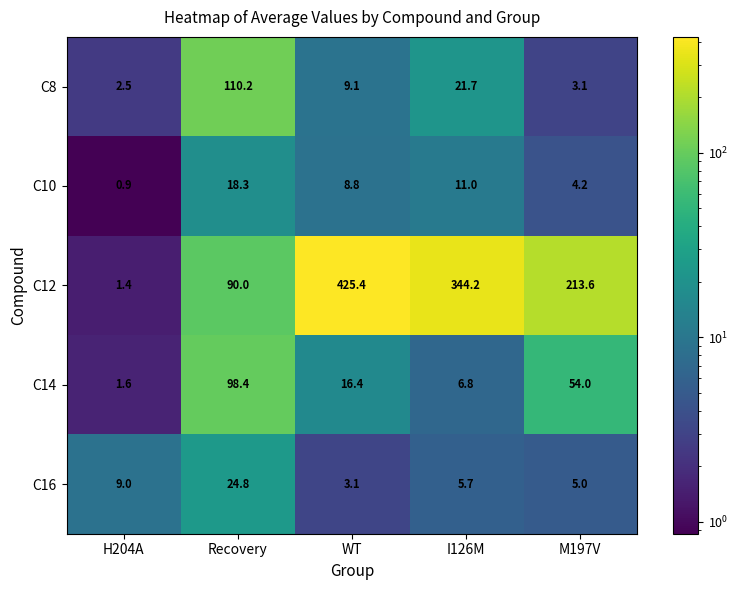

Which category has the highest value across all series?

WT